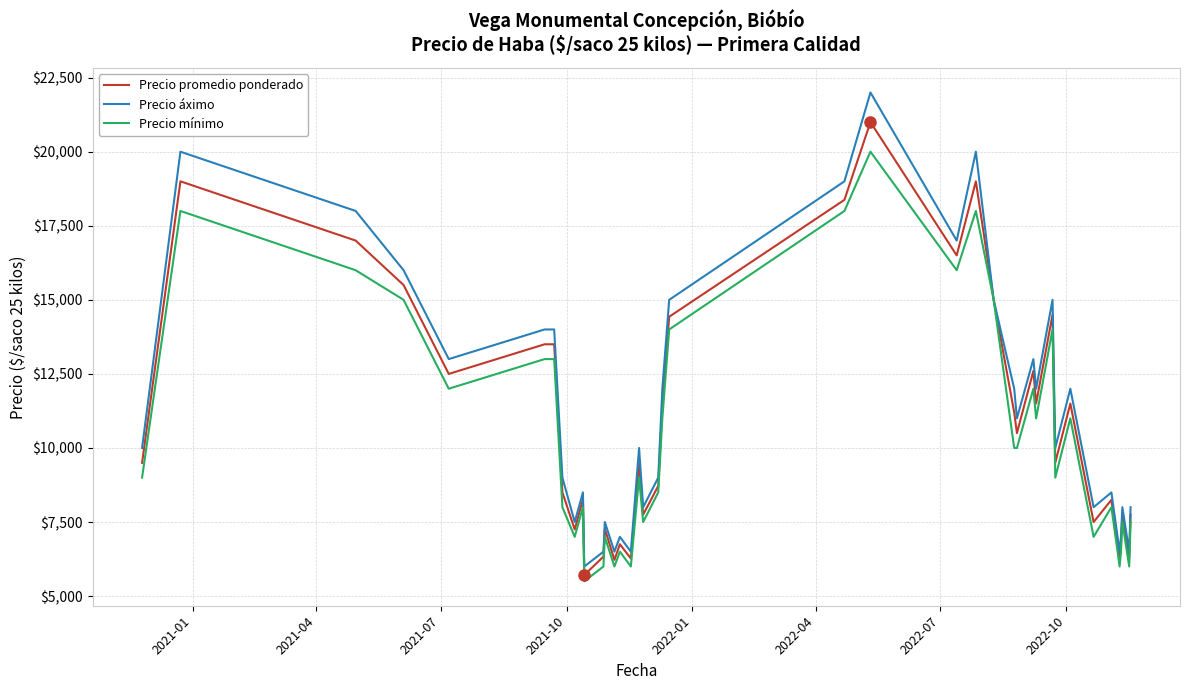

Rank the series by their maximum value, from highest to lowest.

Precio áximo, Precio promedio ponderado, Precio mínimo